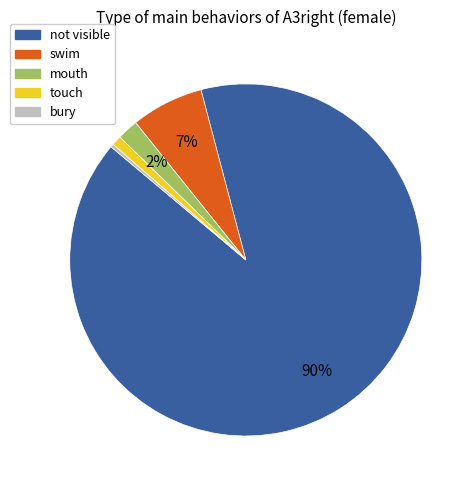

What percentage is the touch slice, to the nearest percent?

1%